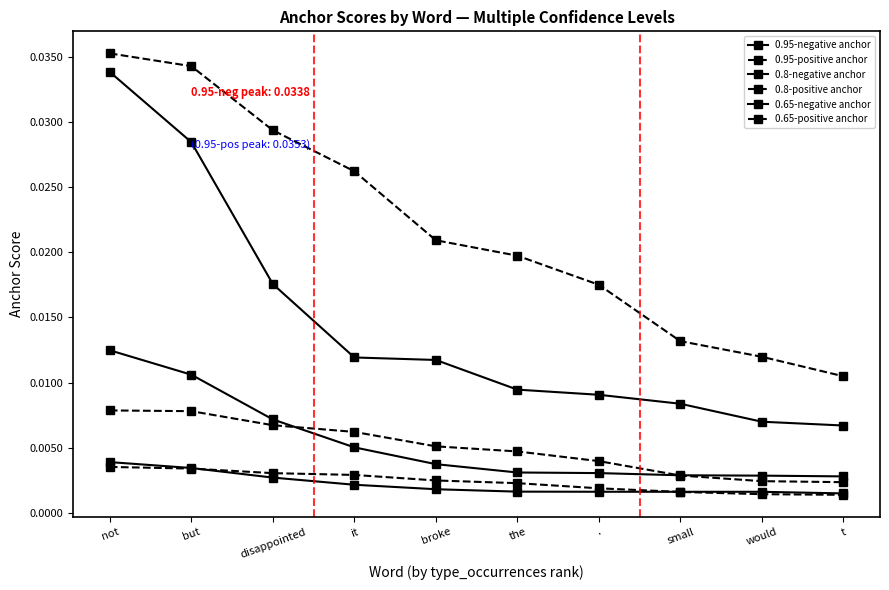

Which has a higher value, broke or would?

broke